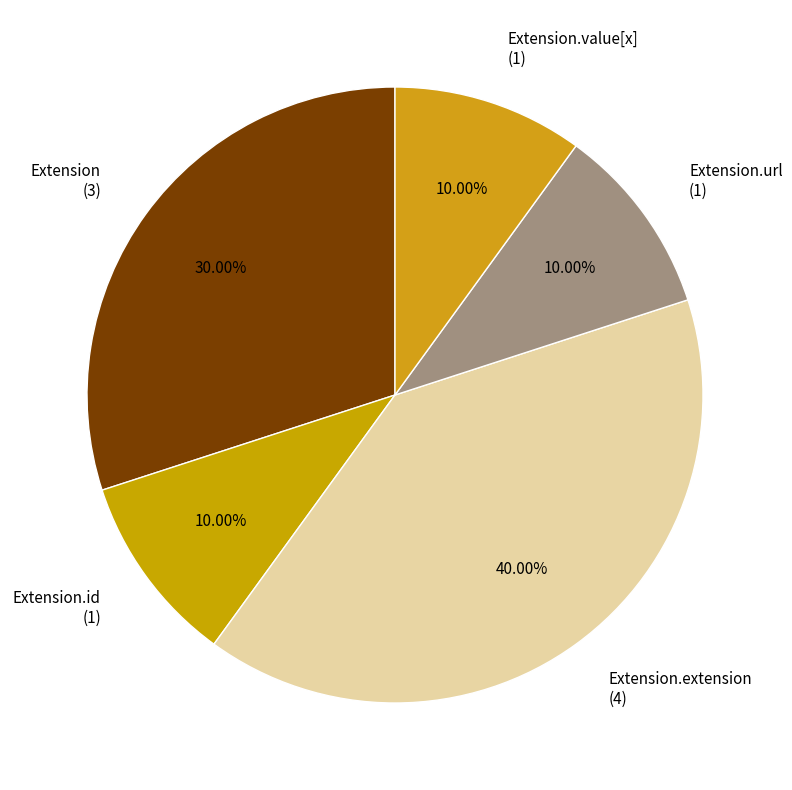

Does Extension (3) account for over 50% of the chart?

No